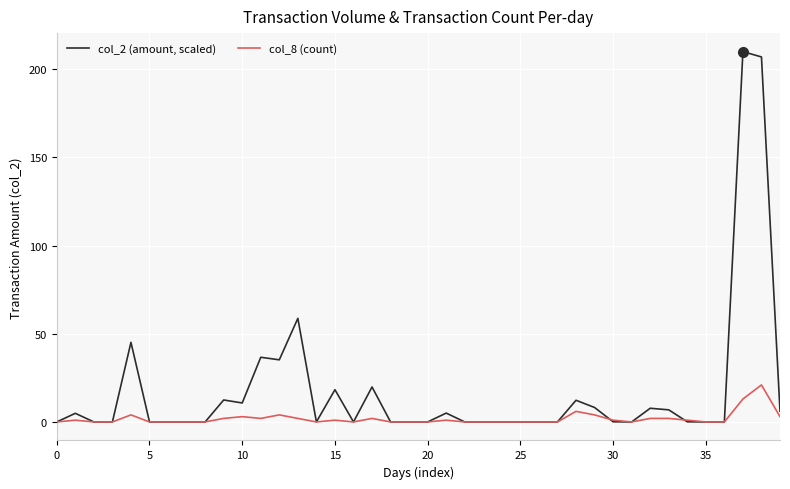

What are all the series names shown in the legend?

col_2 (amount, scaled), col_8 (count)